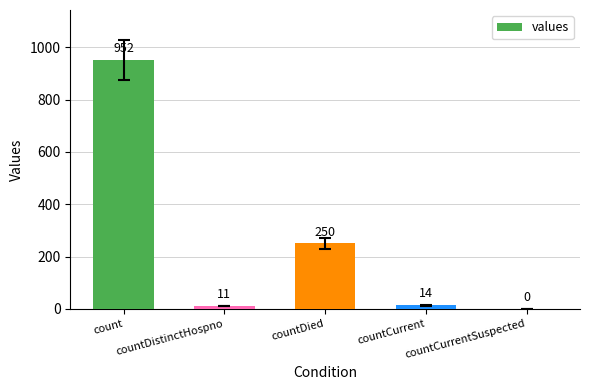

The value at countDied is 250. True or false?

True